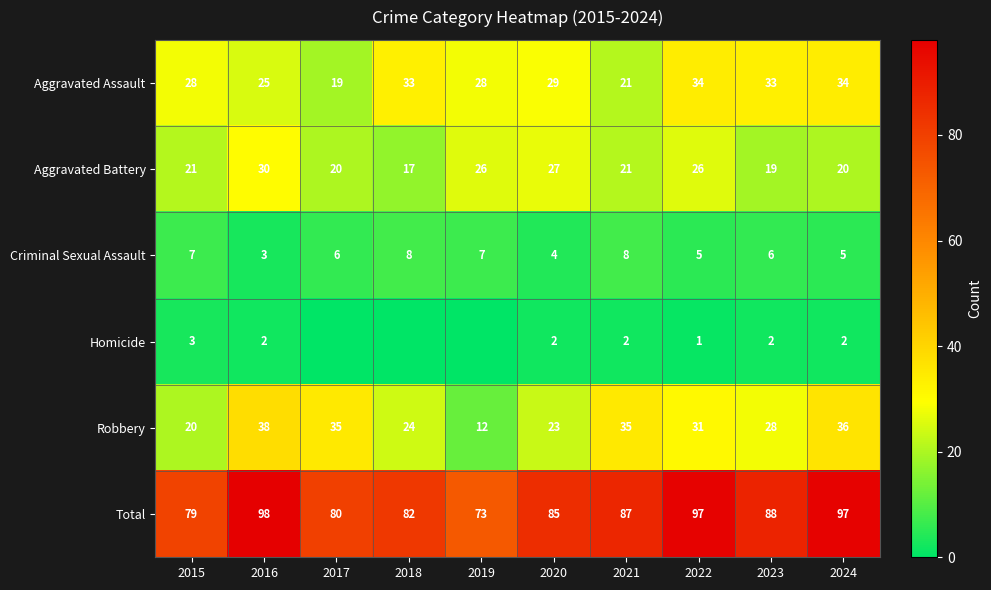

What value does the Aggravated Assault series have at 2022?

34